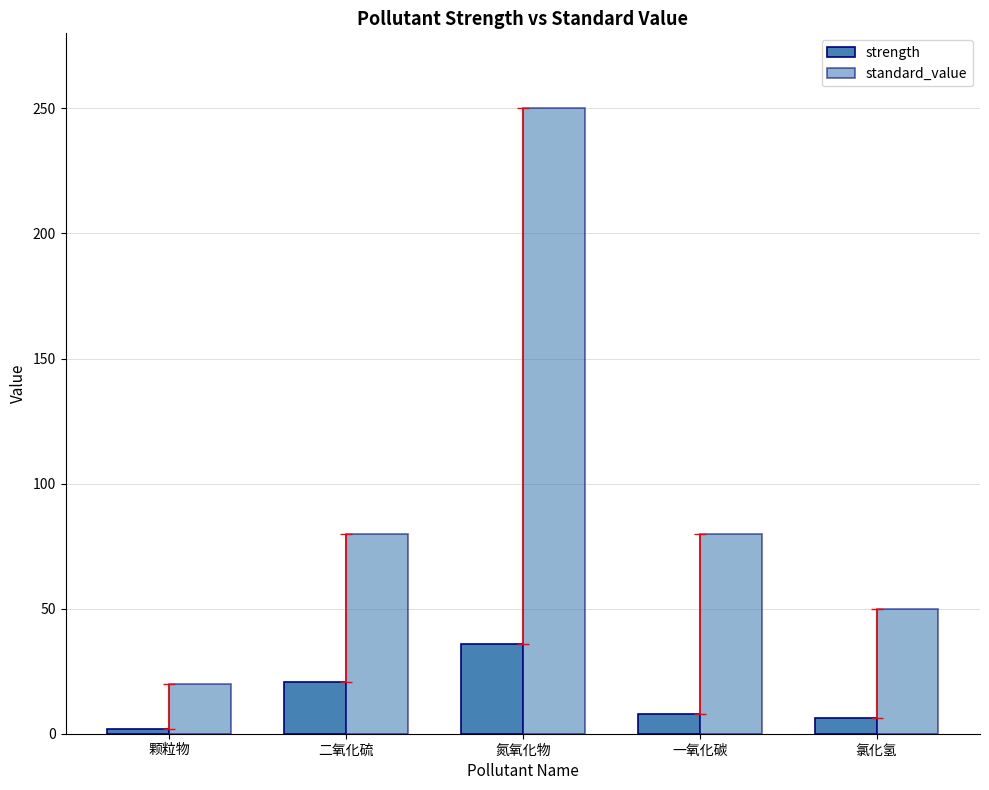

At which category is the sum across all series the highest?

氮氧化物